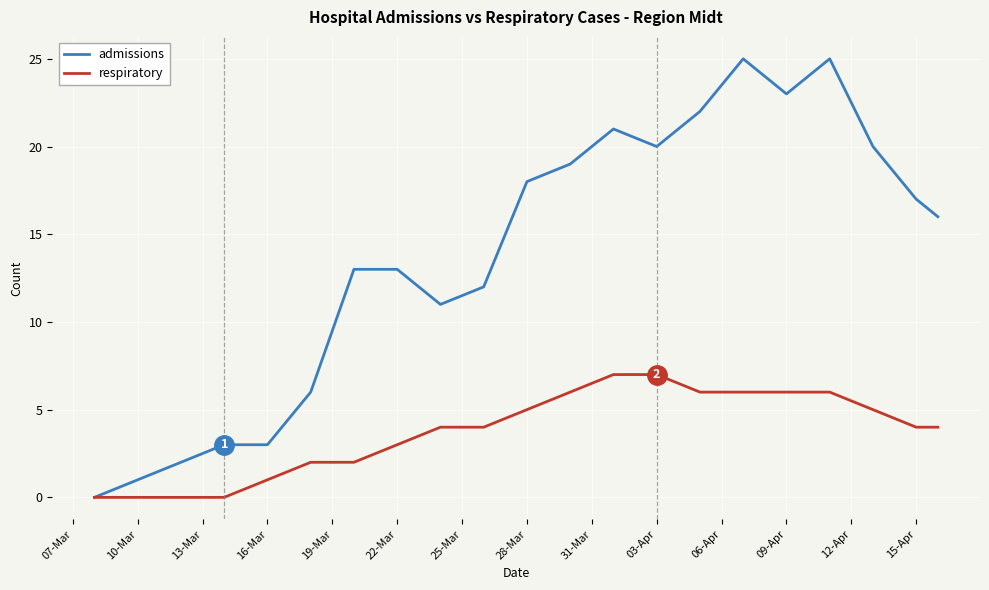

What is the highest value of the respiratory series?

7